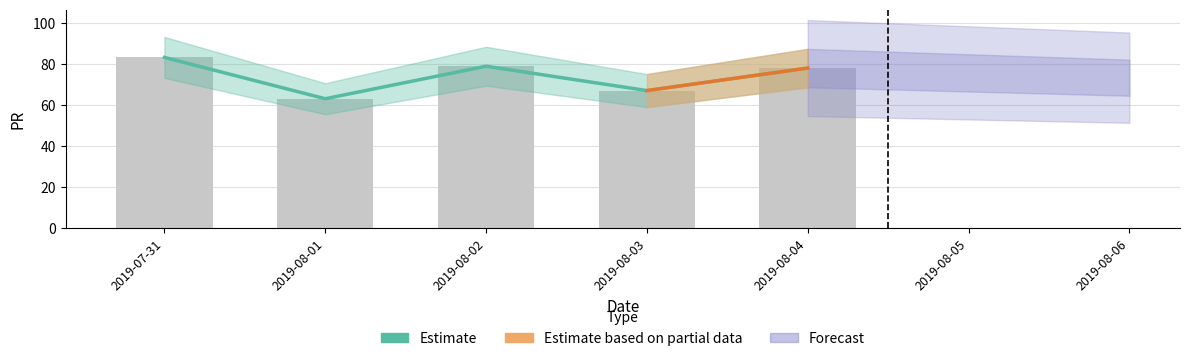

Reading left to right, list all the values displayed in this chart.

2019-07-31=83.3	2019-08-01=63.1	2019-08-02=79.0	2019-08-03=67.1	2019-08-04=78.1